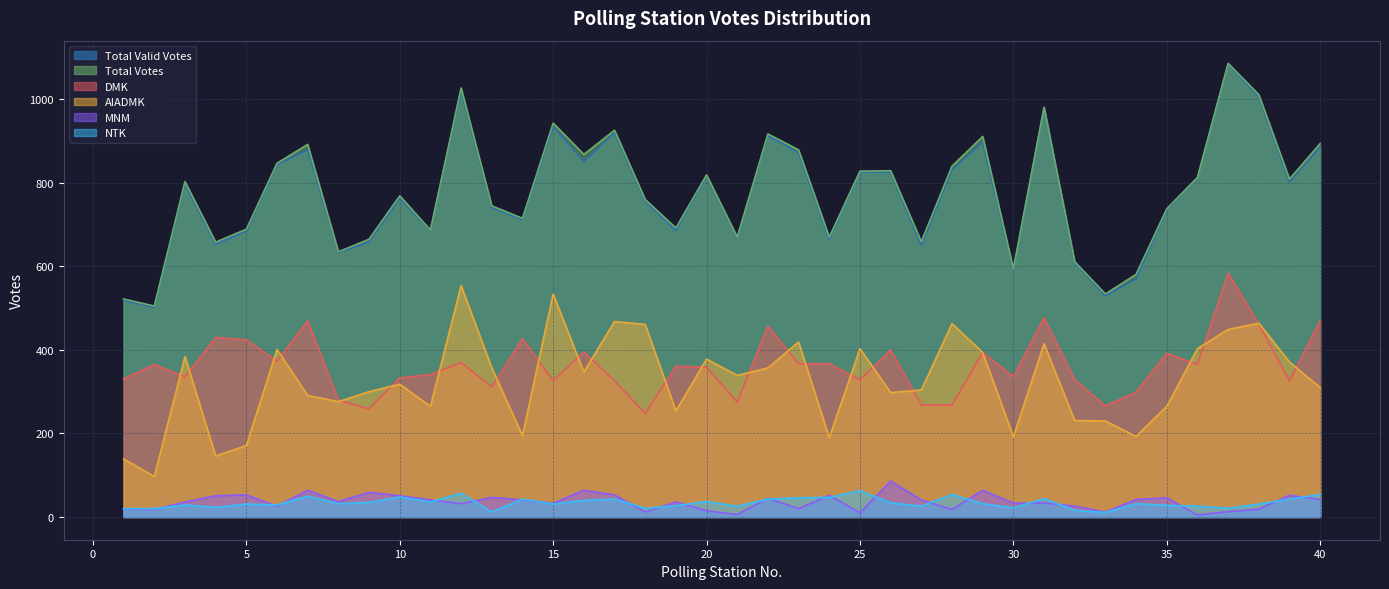

At which label does AIADMK first exceed 339?

3